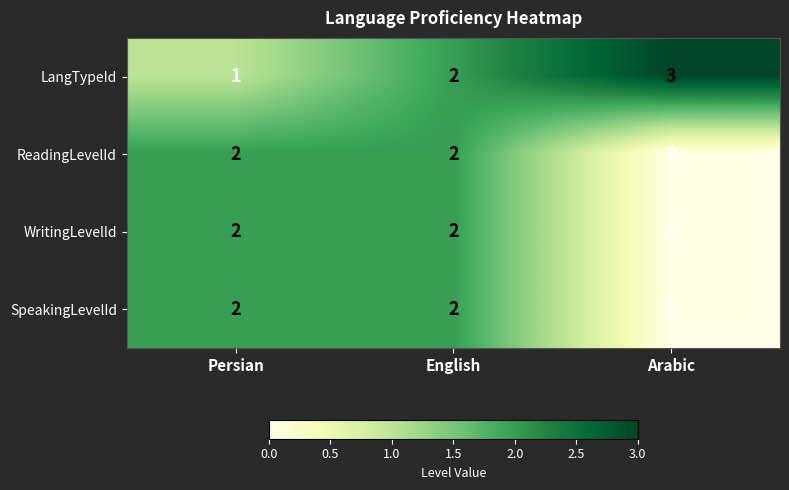

How many ReadingLevelId values are between 0 and 2?

3